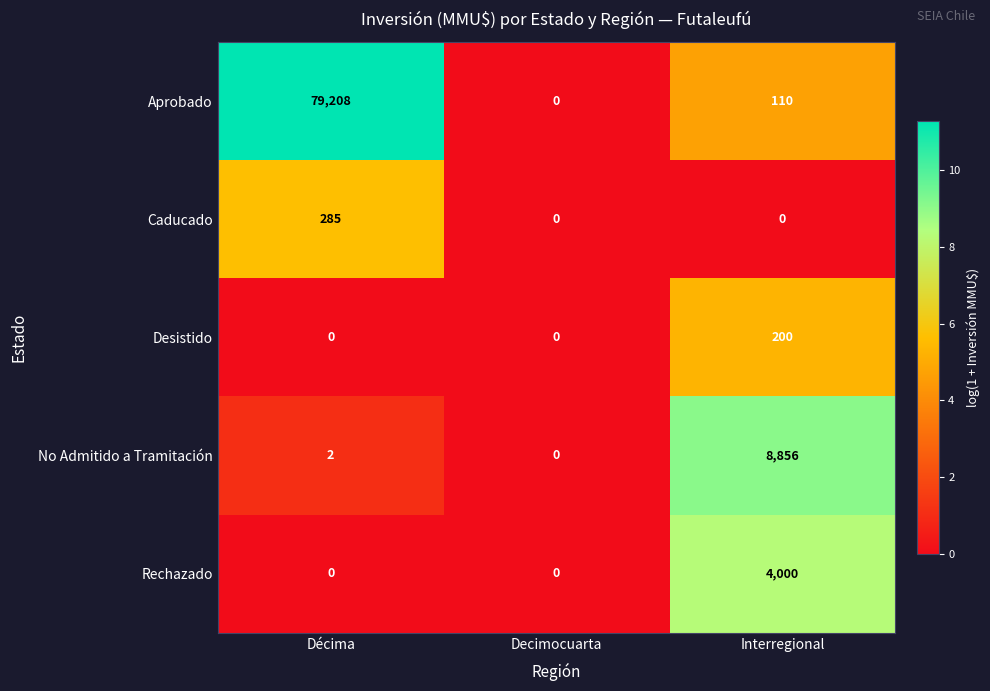

How many Rechazado values are between 0 and 4000?

3